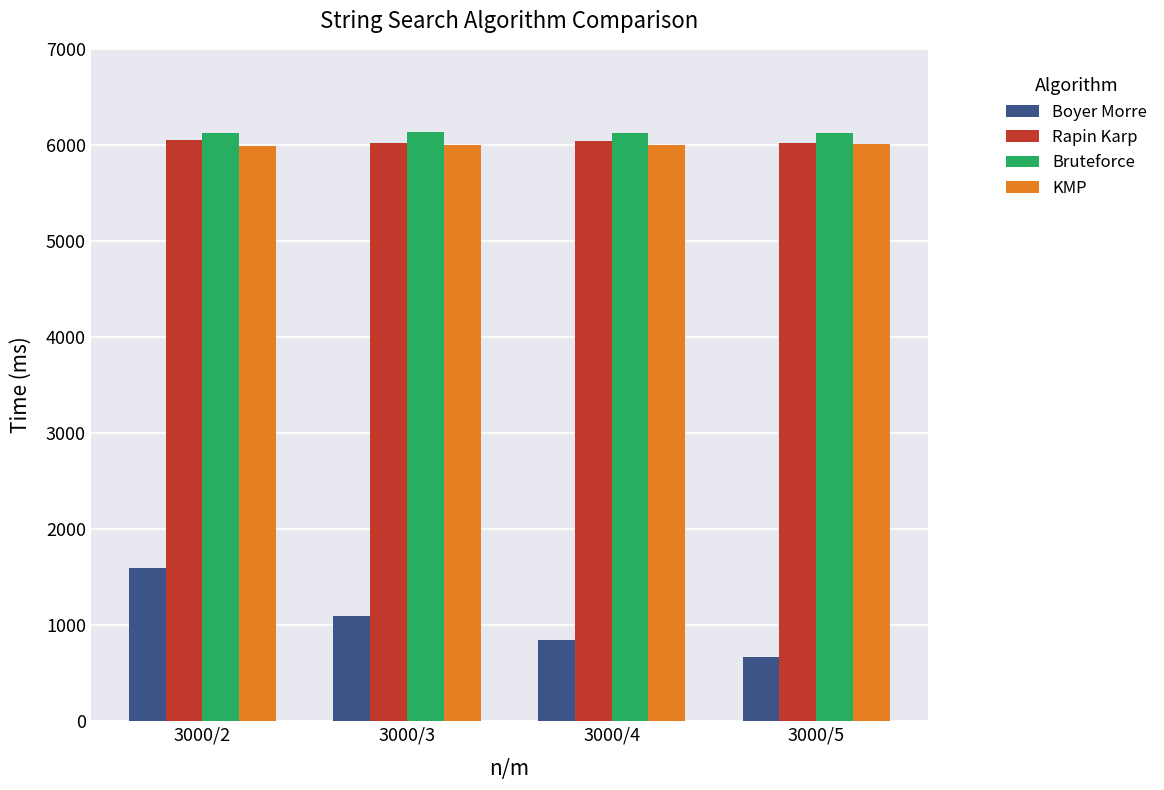

List the labels in order of Boyer Morre value, largest first.

3000/2, 3000/3, 3000/4, 3000/5